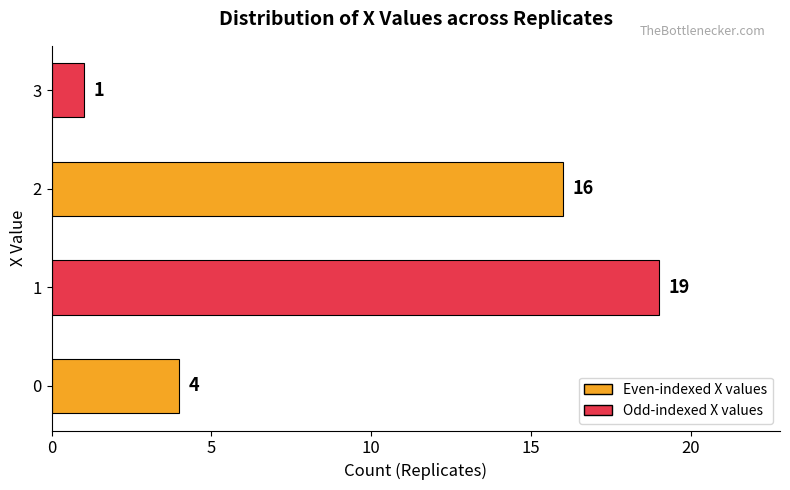

Reading bottom to top, what are all the values shown in this chart?

0=4	1=19	2=16	3=1